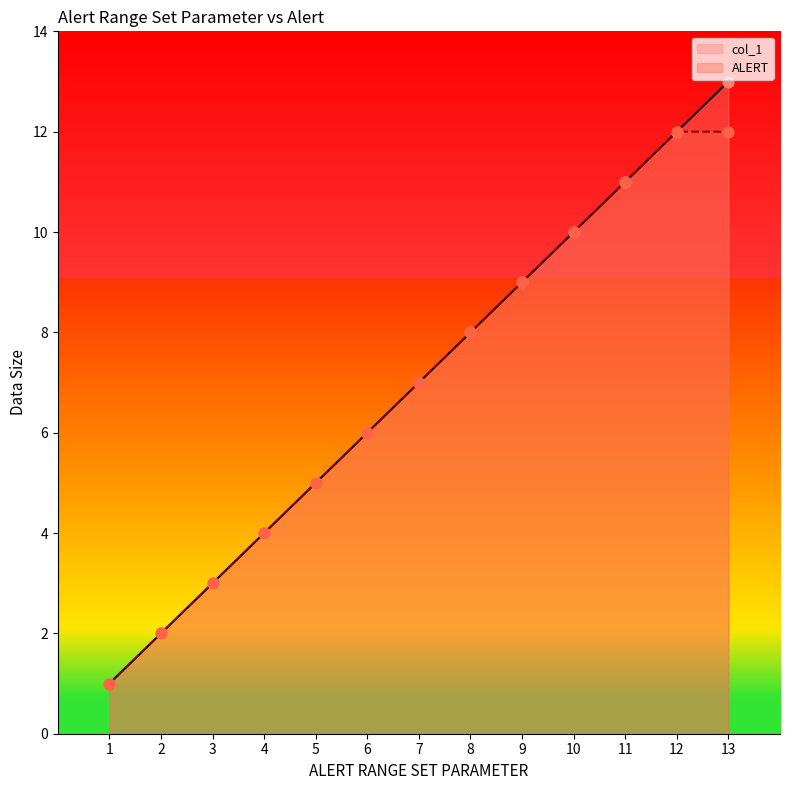

Which series has the largest total across all categories?

col_1